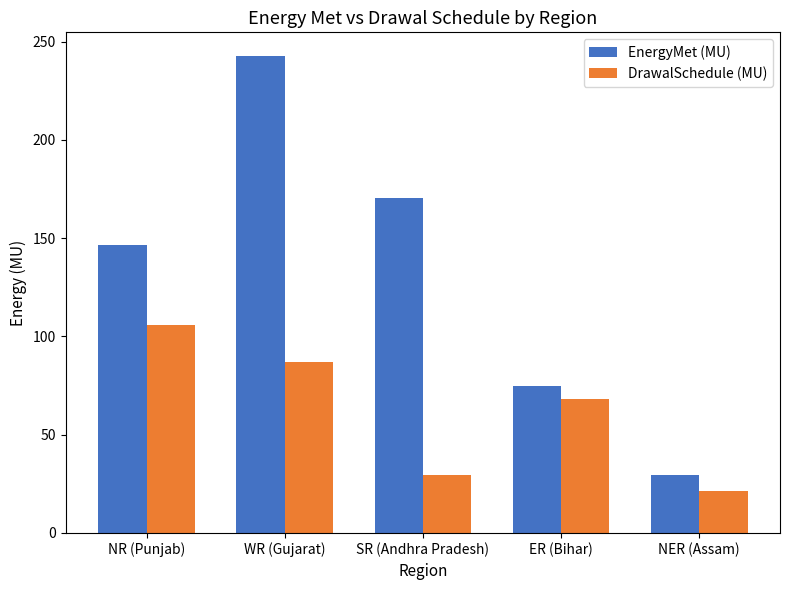

What is the sum of the DrawalSchedule (MU) values at SR (Andhra Pradesh) and ER (Bihar)?

97.9